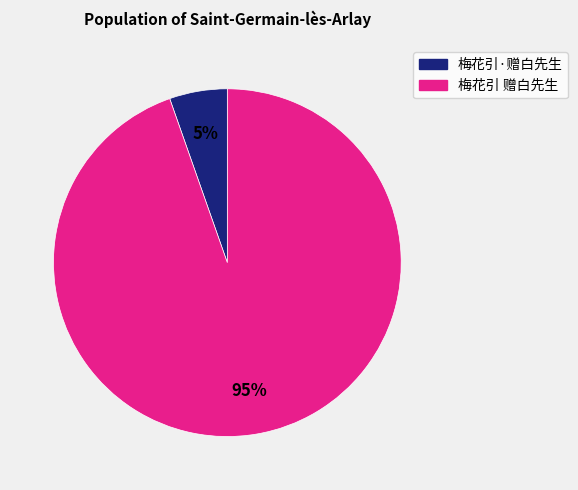

To the nearest percent, what portion does 梅花引 赠白先生 represent?

95%